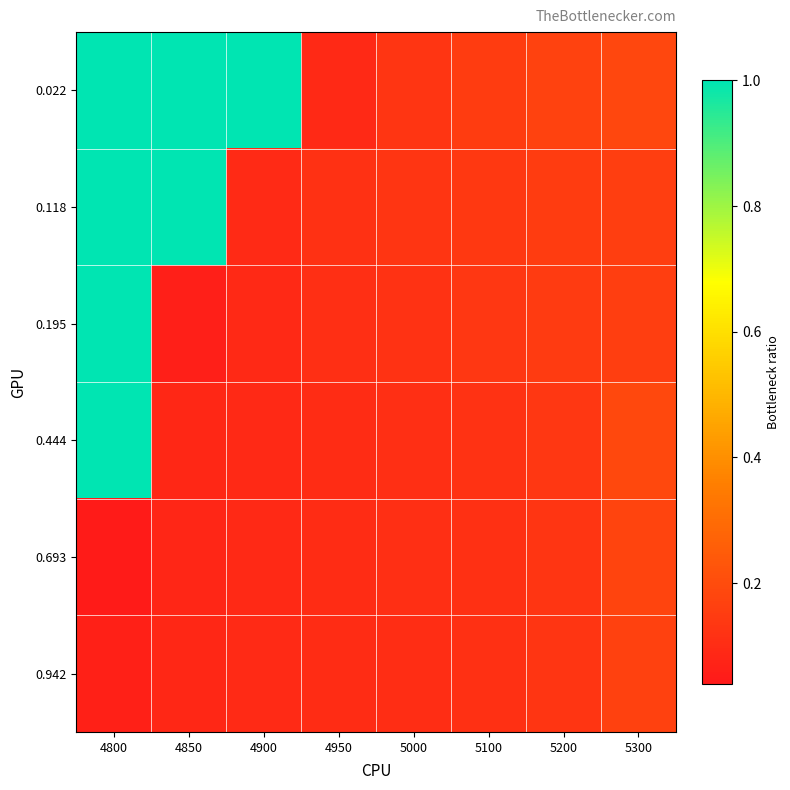

Between 4850 and 4800, which is larger?

4850